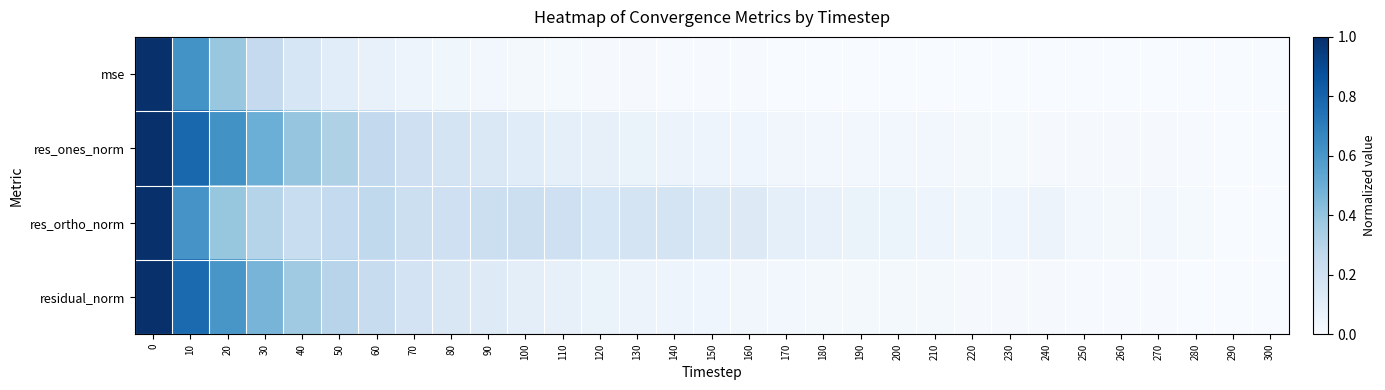

Which series has the widest spread of values?

mse